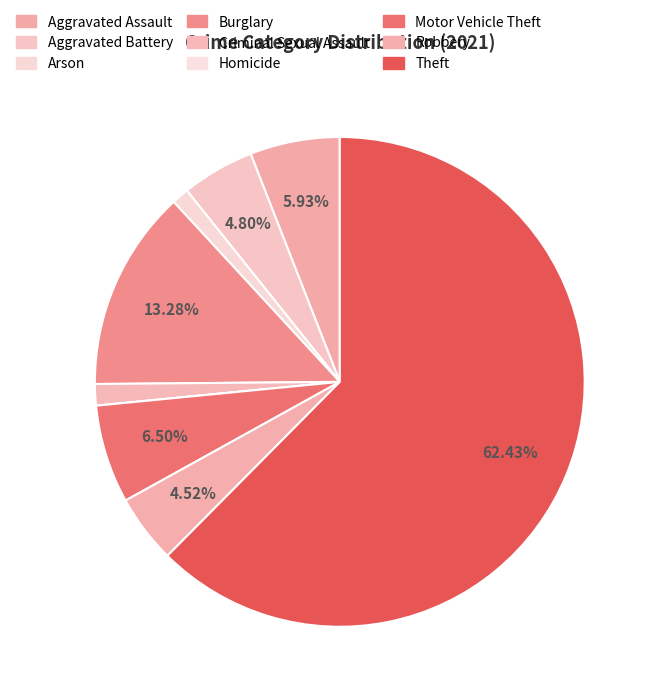

True or false: Aggravated Battery accounts for 10% of the total.

False